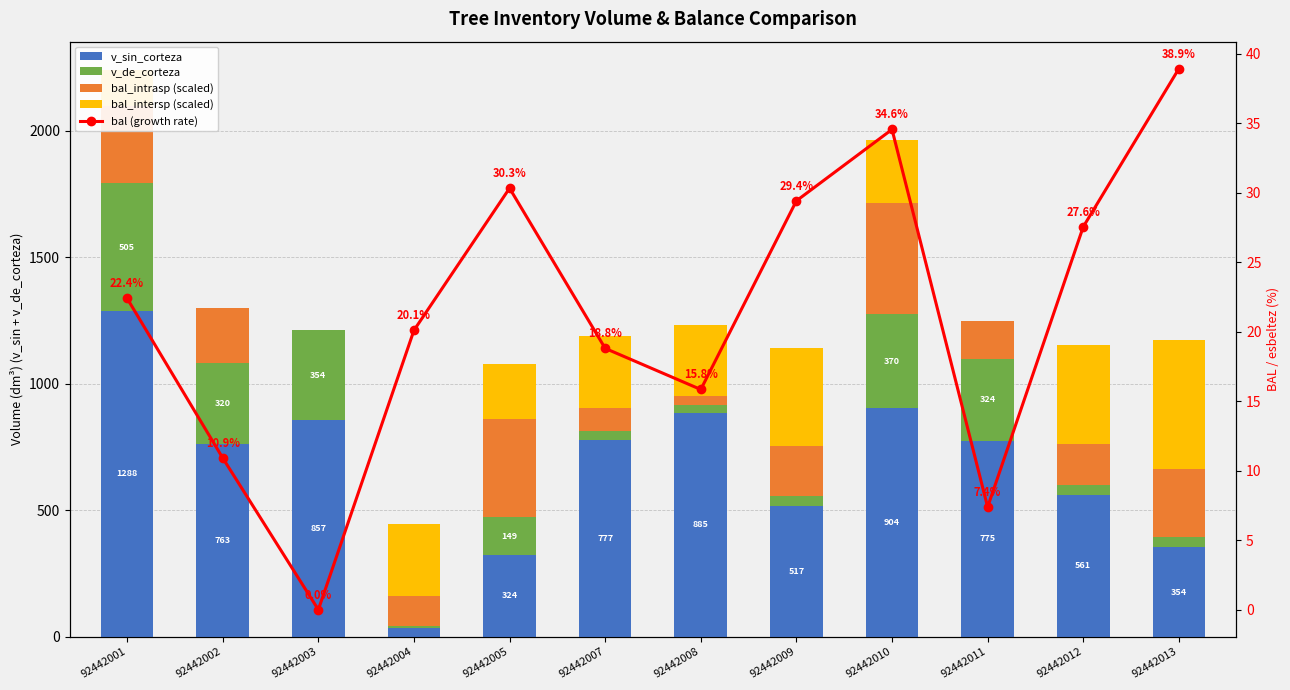

True or false: v_de_corteza has a value of 53.1 at 92442007.

False